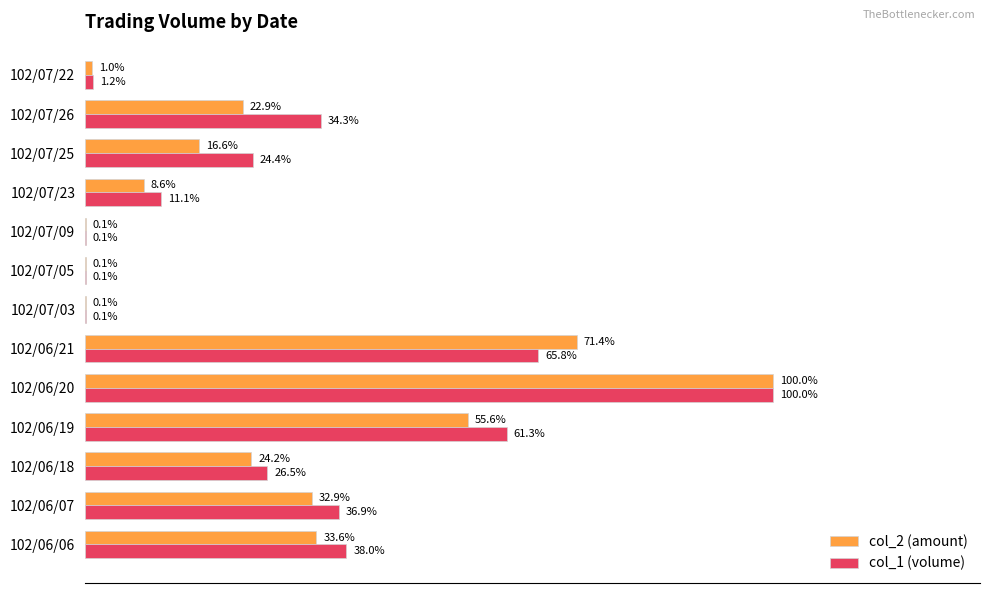

At which category is the sum across all series the highest?

102/06/20